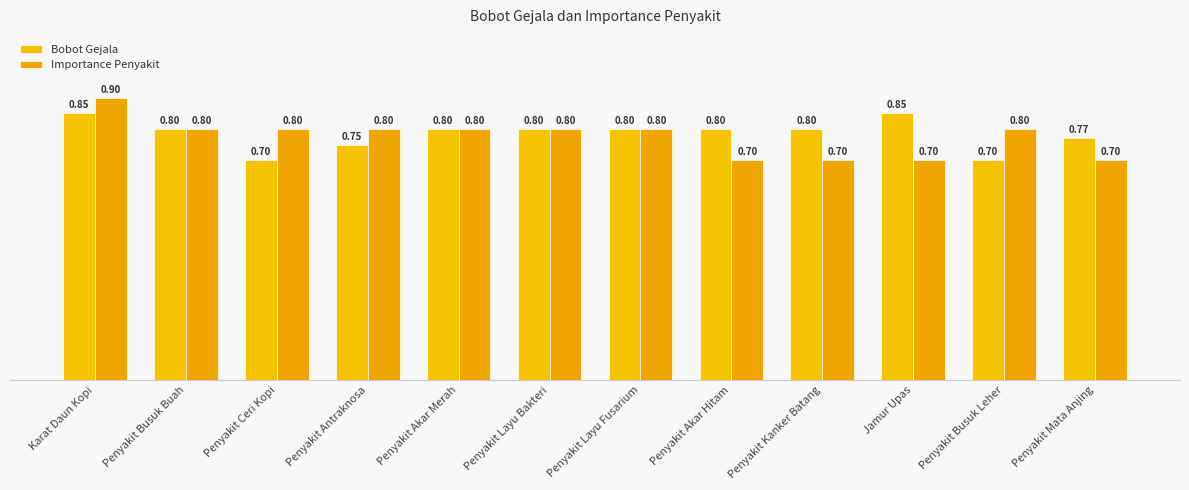

At which category is the sum across all series the highest?

Karat Daun Kopi